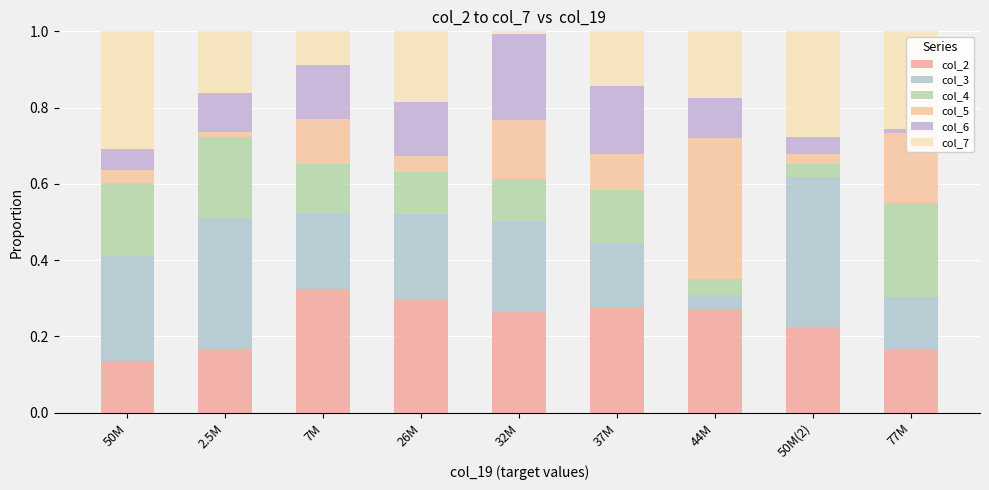

Which has a higher value, 44M or 37M?

37M